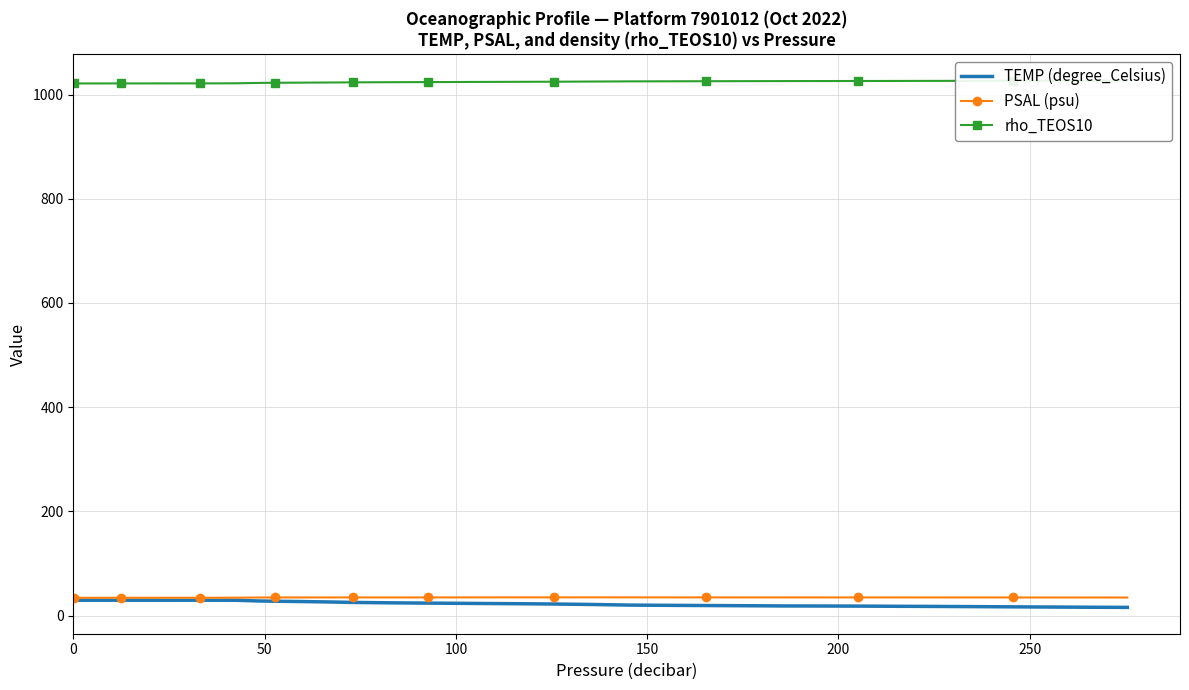

What is the maximum value shown in the chart?

1026.7